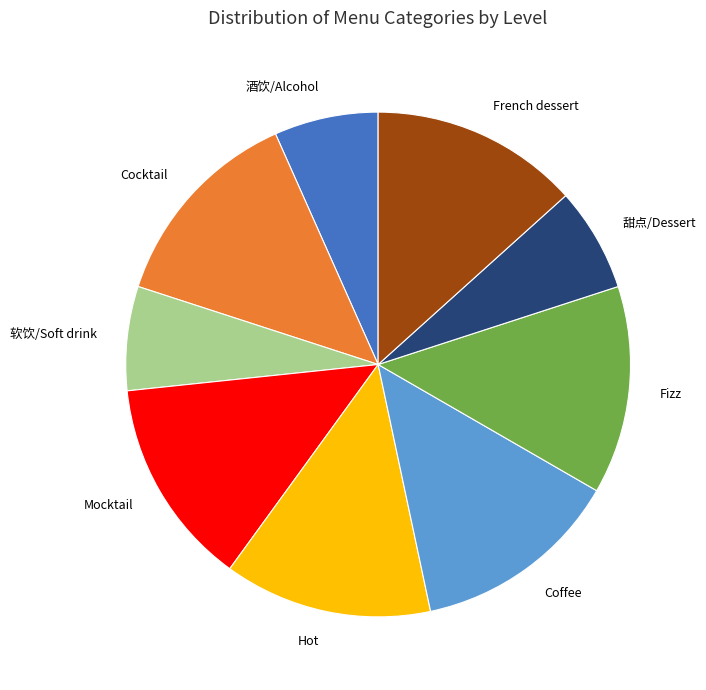

The French dessert slice represents 6% of the pie. True or false?

False